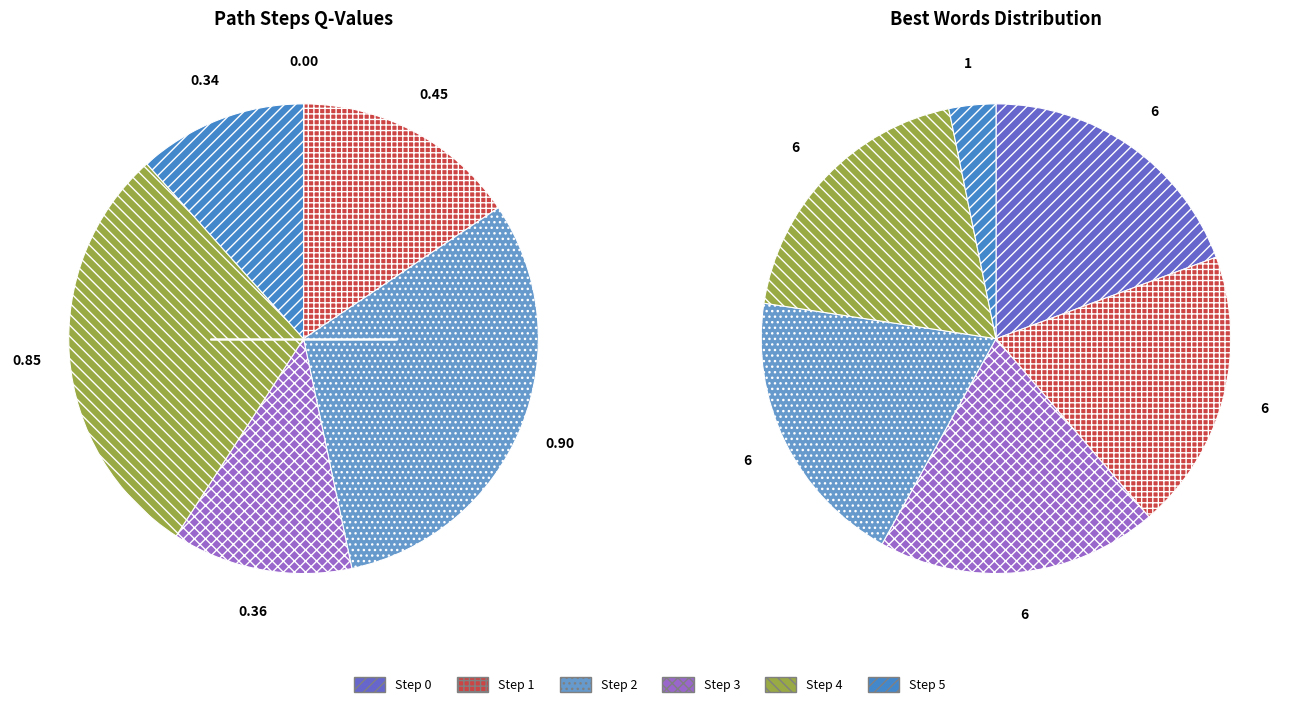

Rank the categories by value from highest to lowest.

Step 2, Step 4, Step 1, Step 3, Step 5, Step 0